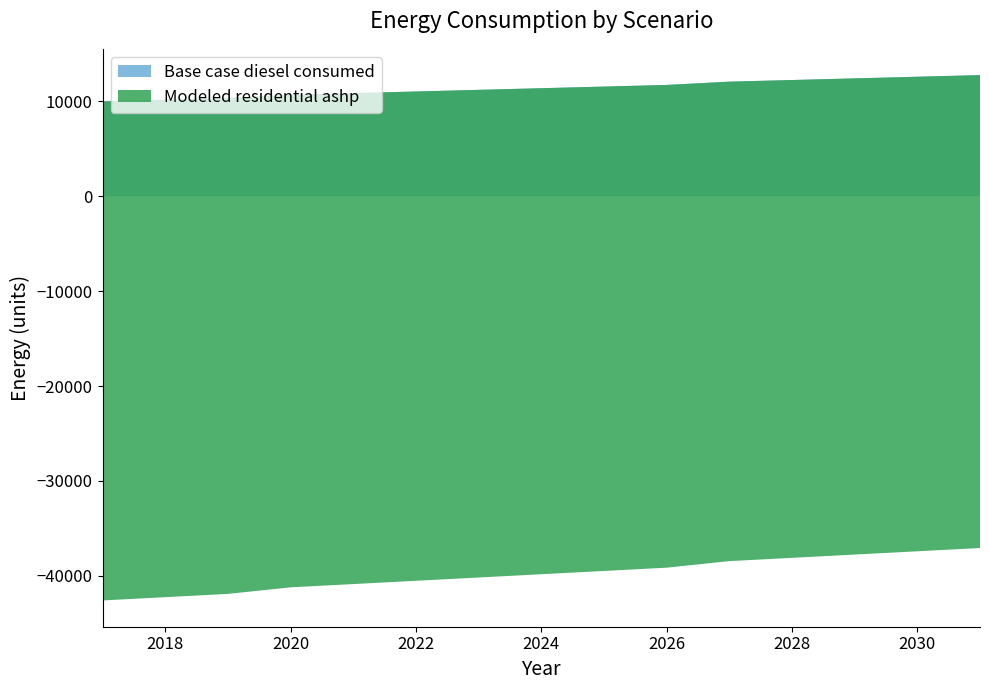

Reading right to left, transcribe all the data shown in this chart.

Base case diesel consumed: 2031=12773.7	2030=12600.9	2029=12428.1	2028=12255.4	2027=12082.6	2026=11737.0	2025=11564.2	2024=11391.5	2023=11218.7	2022=11045.9	2021=10873.1	2020=10700.4	2019=10354.8	2018=10182.0	2017=10009.3
Modeled residential ashp: 2031=-49851.3	2030=-50024.1	2029=-50196.9	2028=-50369.7	2027=-50542.5	2026=-50888.0	2025=-51060.8	2024=-51233.6	2023=-51406.3	2022=-51579.1	2021=-51751.9	2020=-51924.7	2019=-52270.2	2018=-52443.0	2017=-52615.8